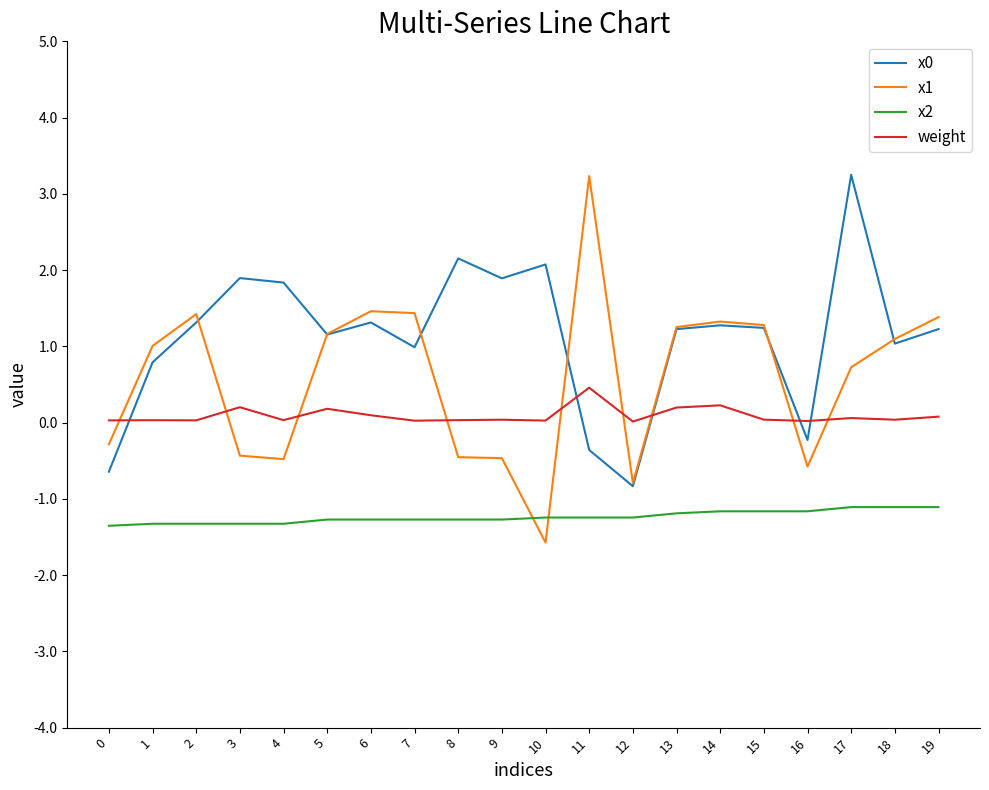

At which category is the sum across all series the highest?

17